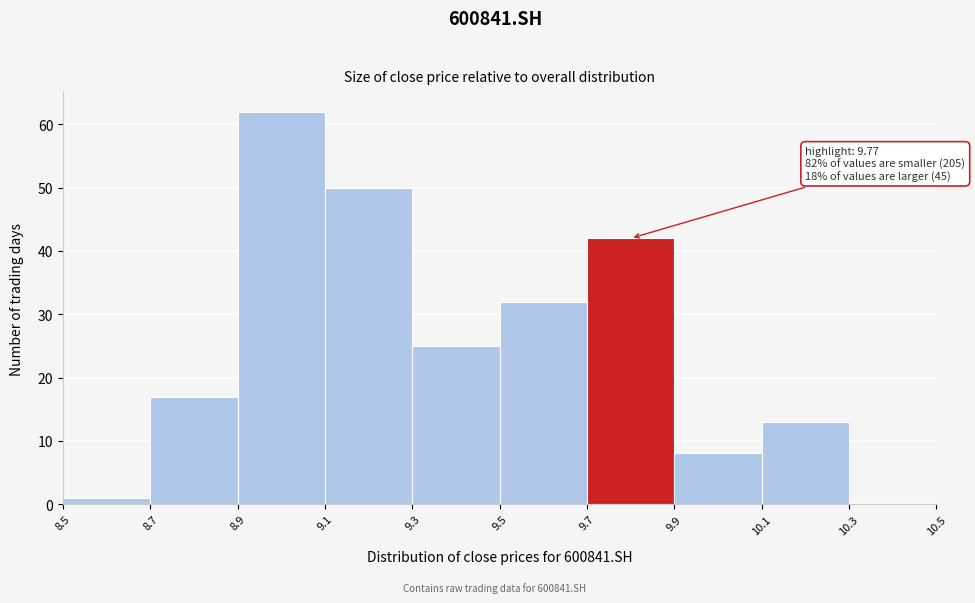

Which range on the x-axis has the tallest bar?

8.9 to 9.1